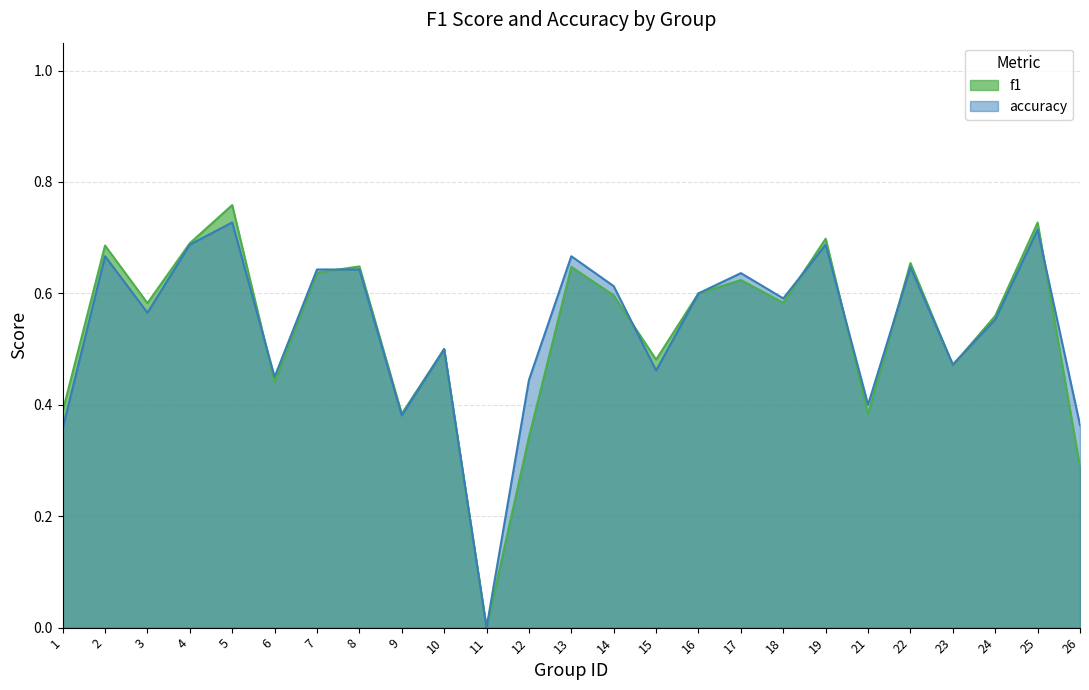

Is it true that f1 equals 0.7 at 19?

True